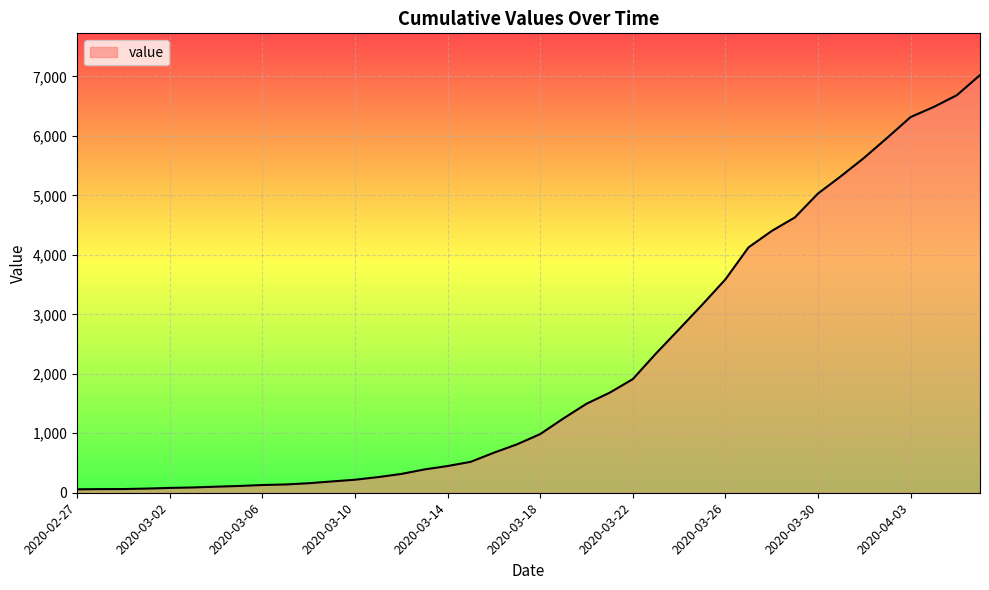

What is the maximum value shown in the chart?

7023